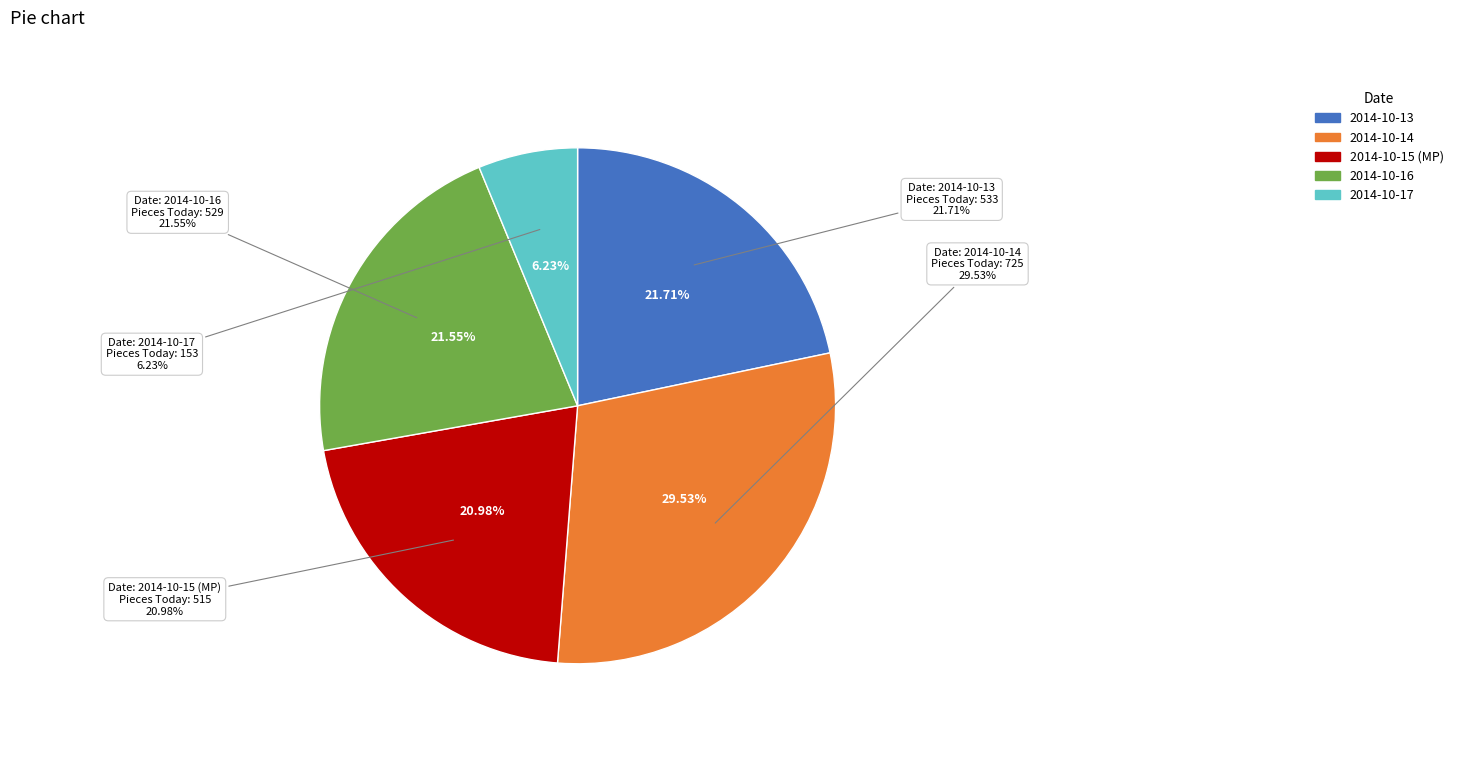

What percentage do 2014-10-16 and 2014-10-14 together represent?

51.1%